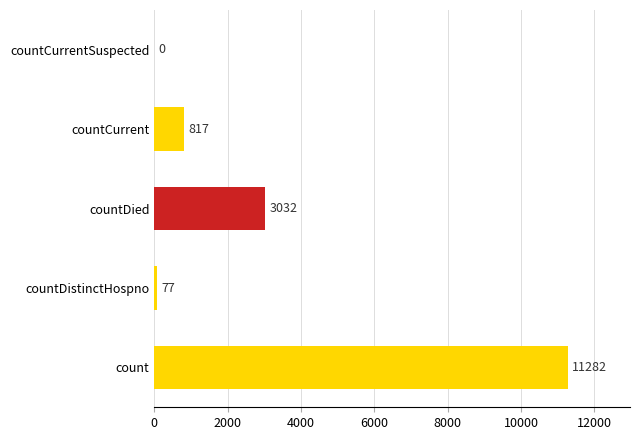

Reading bottom to top, extract all data points from this chart.

count=11282	countDistinctHospno=77	countDied=3032	countCurrent=817	countCurrentSuspected=0